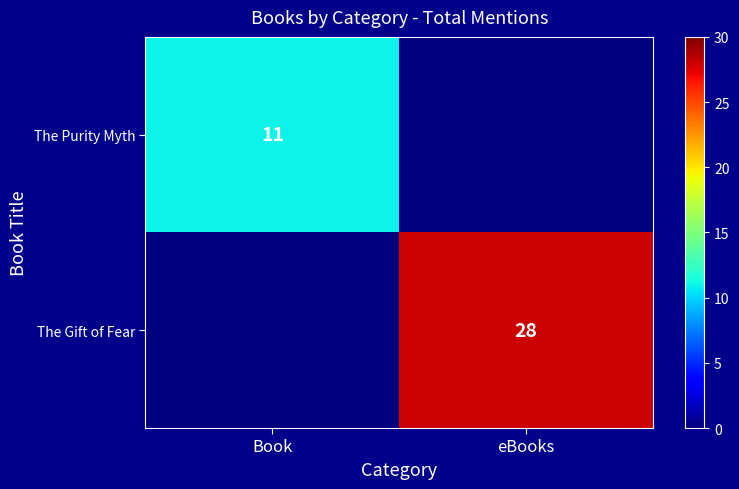

True or false: The Gift of Fear has a value of 47 at eBooks.

False